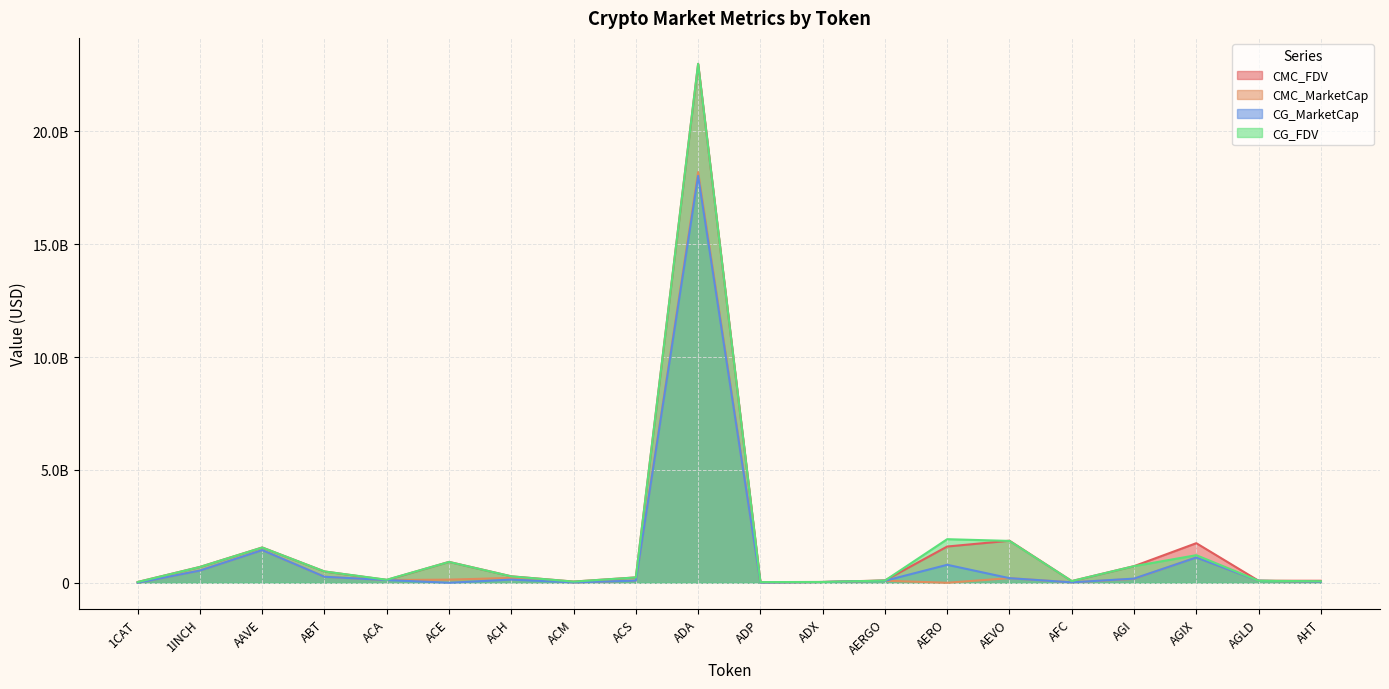

True or false: CMC_FDV and CMC_MarketCap intersect in this chart.

False